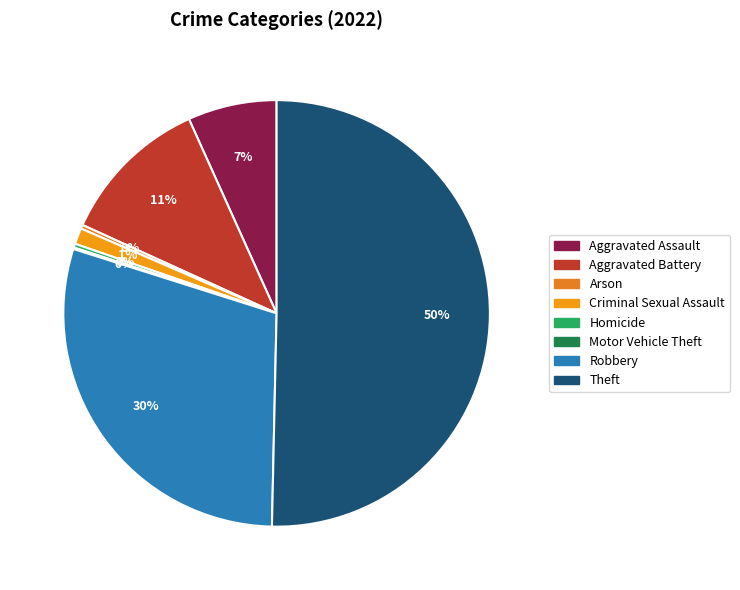

True or false: Motor Vehicle Theft accounts for 0% of the total.

True